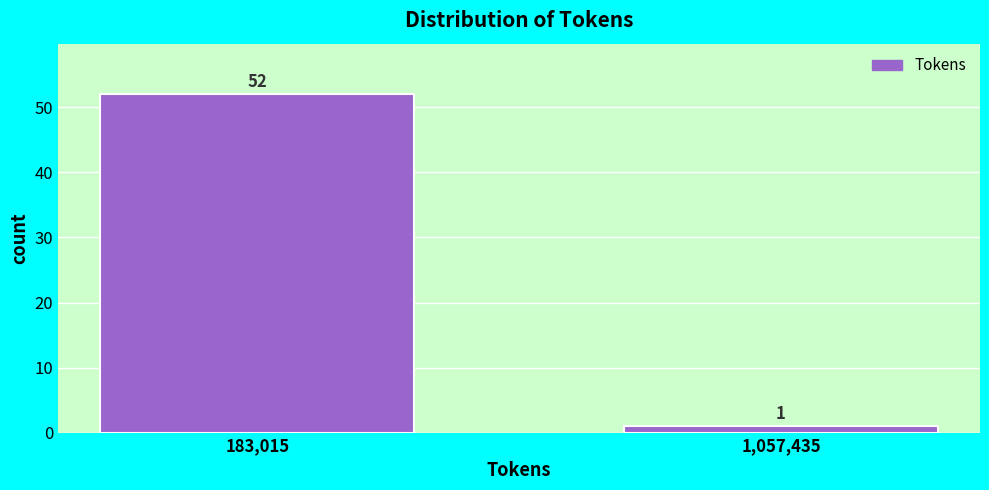

Reading left to right, extract all data points from this chart.

183,015=52	1,057,435=1